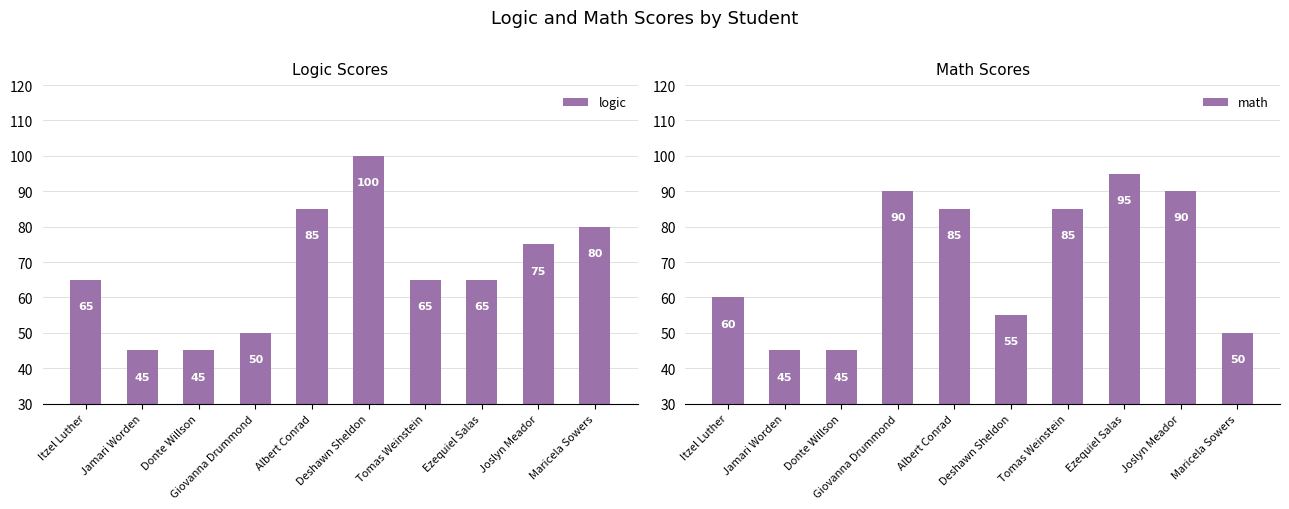

Reading left to right, list all the values displayed in this chart.

logic: 65	45	45	50	85	100	65	65	75	80
math: 60	45	45	90	85	55	85	95	90	50